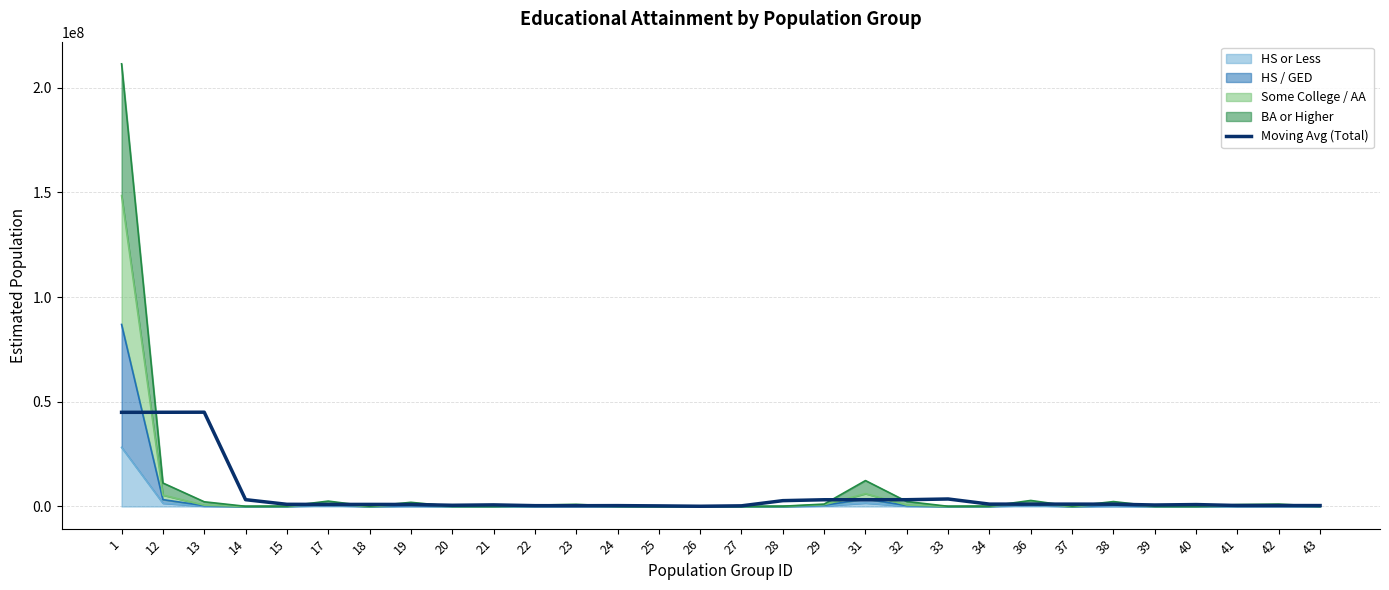

Where is the data nearest to the value 22577665?

33